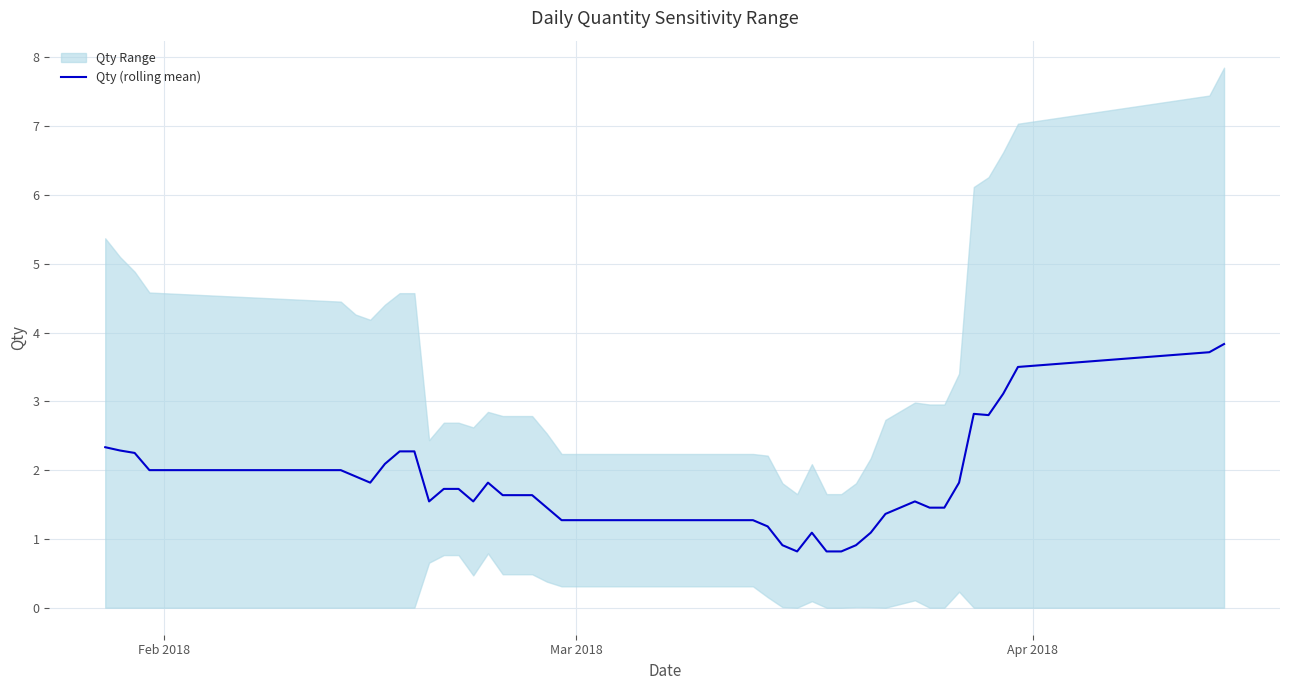

What is the maximum value for Qty (rolling mean)?

3.8